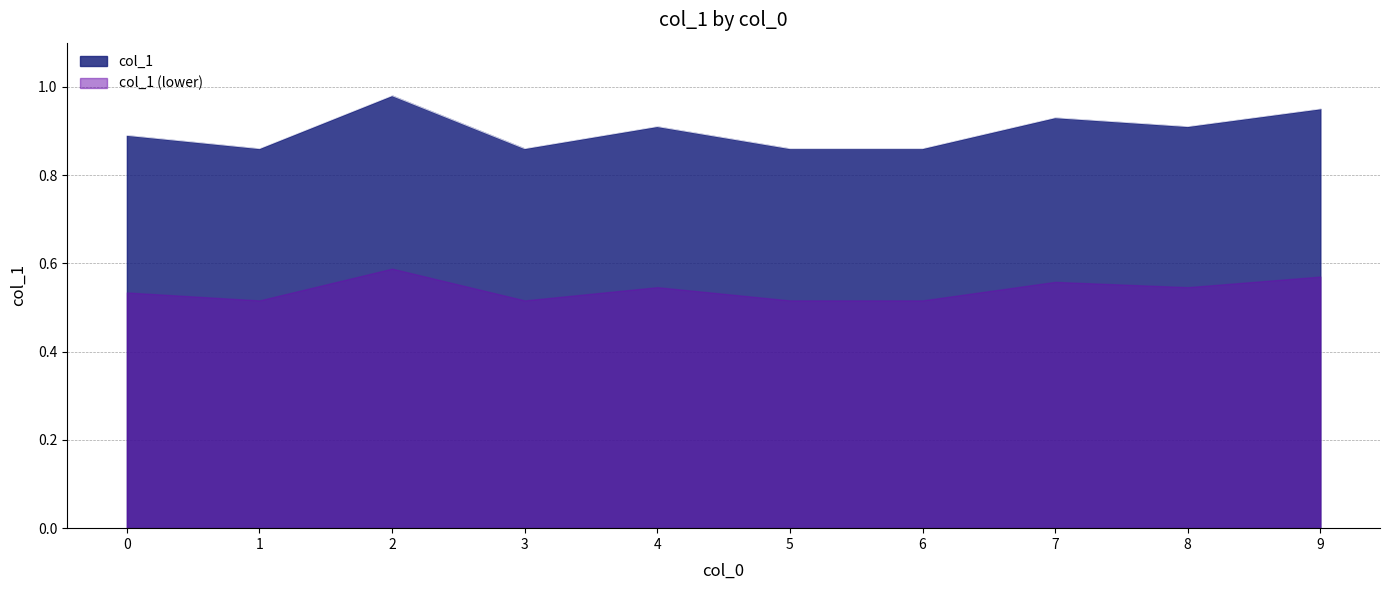

What is the change in value from 0 to 2?

+0.1